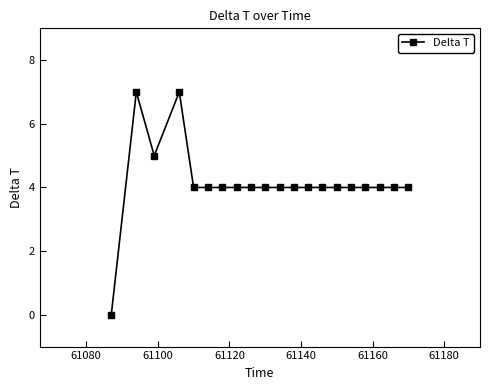

What is the value of the 13th point from the left?

4